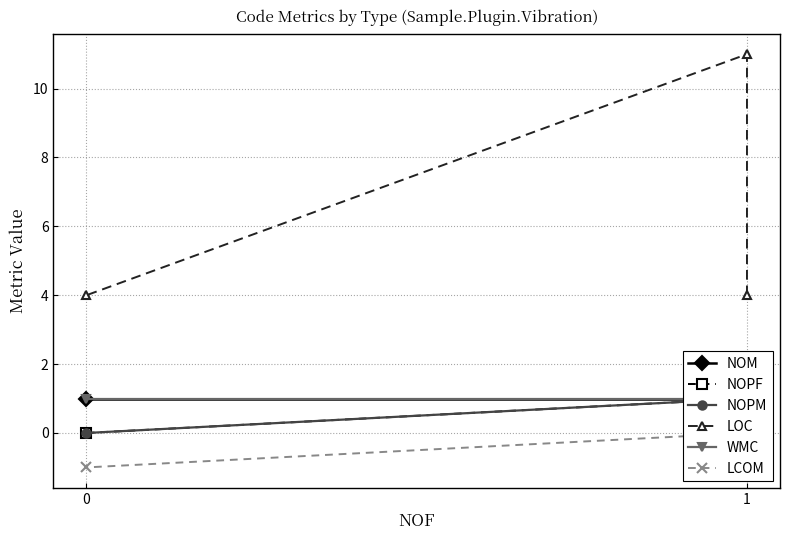

Is it true that NOPM equals 0 at 1?

False